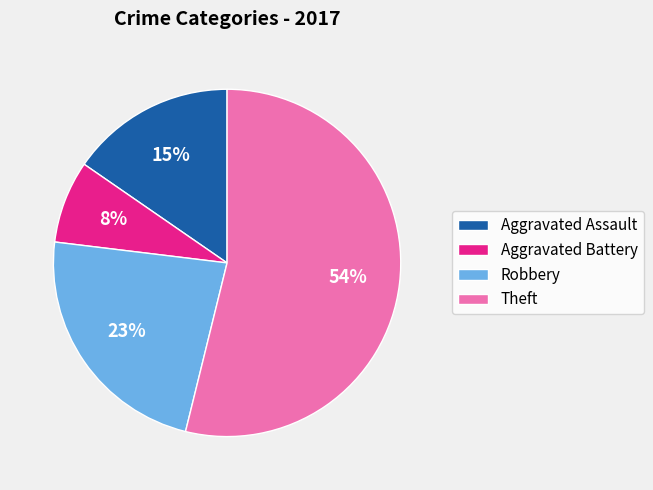

What percentage is the Robbery slice, to the nearest percent?

23%